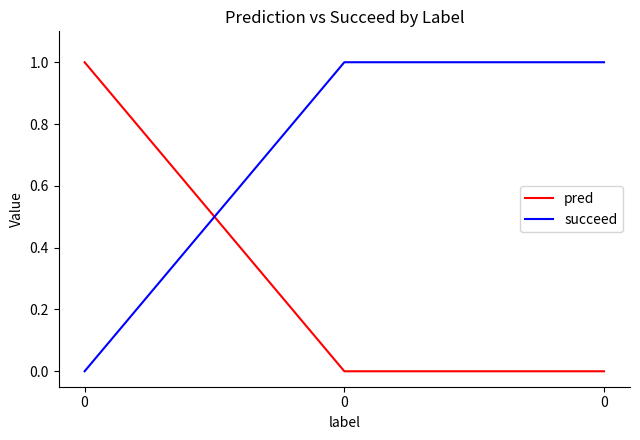

How many values in the succeed series are below 1?

1